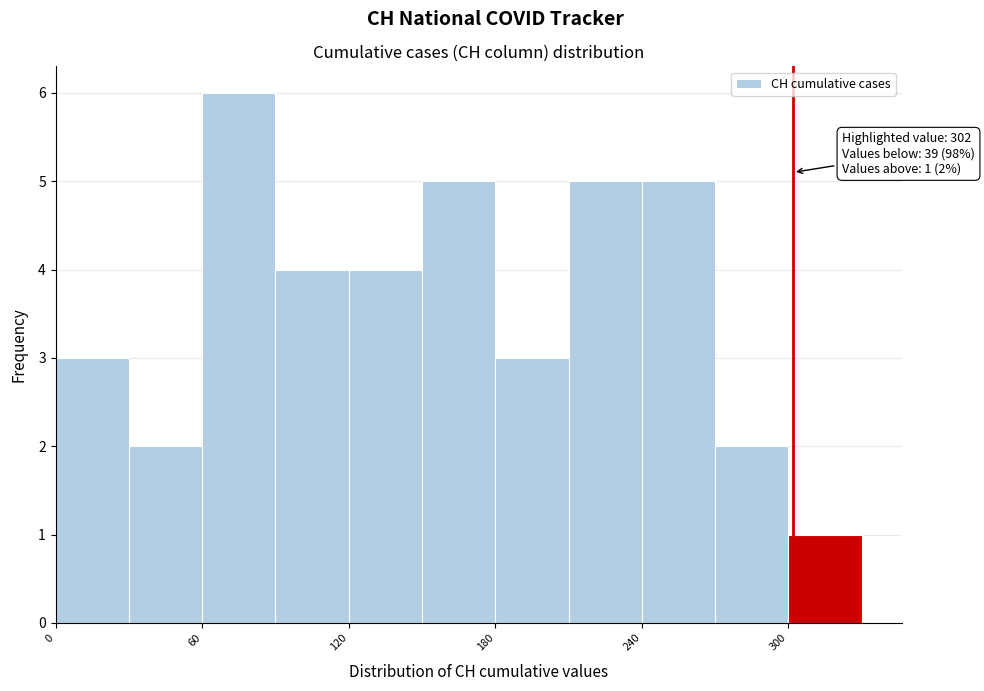

Around what value on the x-axis is the tallest bar? Give the approximate position of its centre, as read against the axis.

80